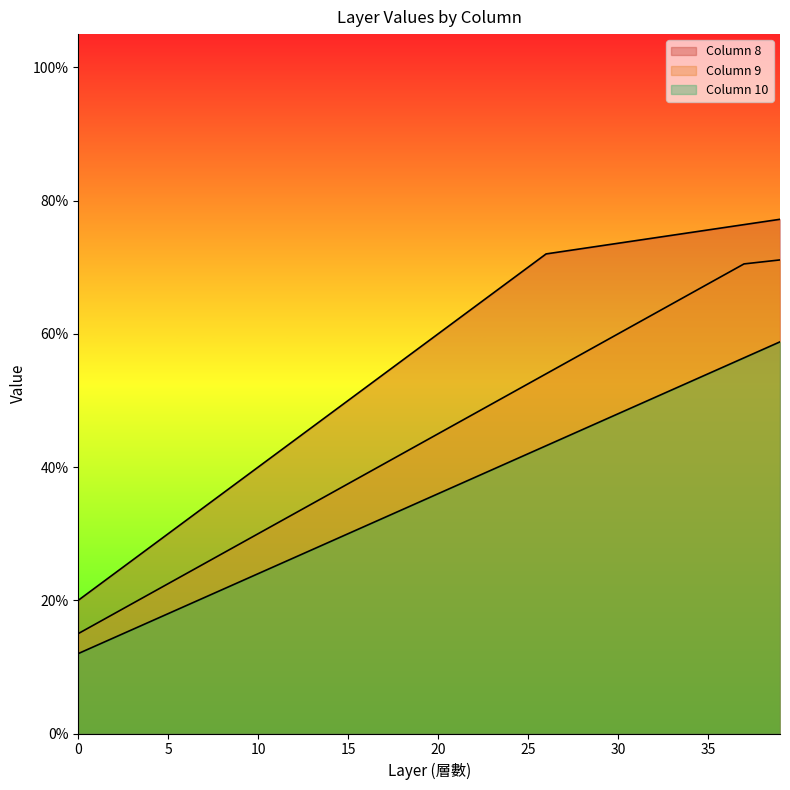

List the labels in order of Column 8 value, smallest first.

0, 1, 2, 3, 4, 5, 6, 7, 8, 9, 10, 11, 12, 13, 14, 15, 16, 17, 18, 19, 20, 21, 22, 23, 24, 25, 26, 27, 28, 29, 30, 31, 32, 33, 34, 35, 36, 37, 38, 39